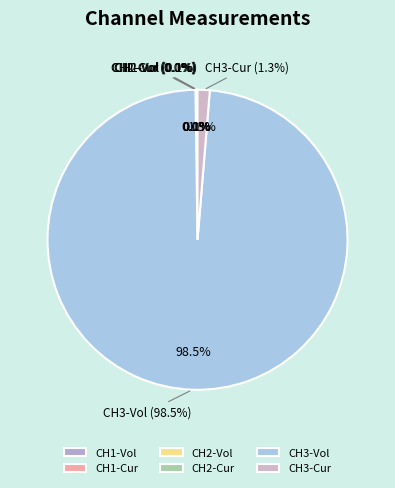

Is there a majority slice in this chart?

Yes